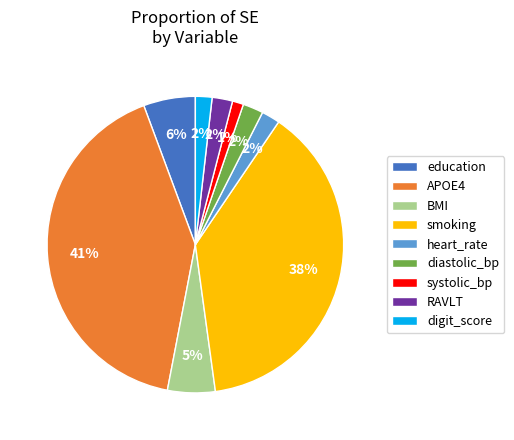

What percentage is the heart_rate slice, to the nearest percent?

2%